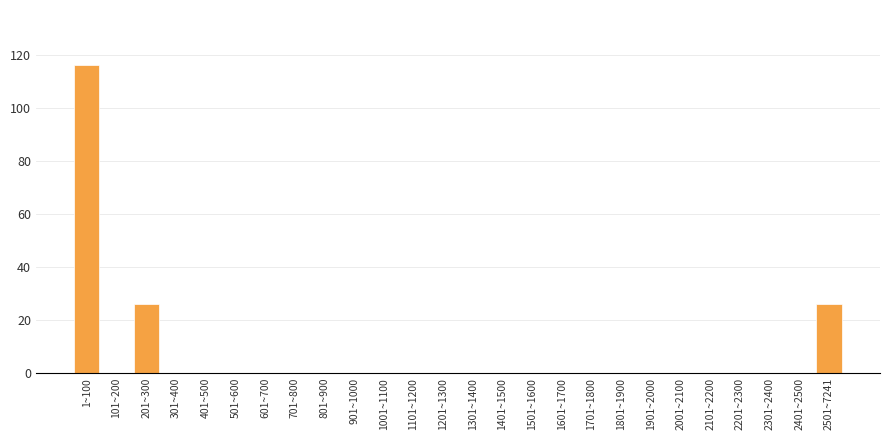

Reading left to right, extract all data points from this chart.

1~100=116	101~200=0	201~300=26	301~400=0	401~500=0	501~600=0	601~700=0	701~800=0	801~900=0	901~1000=0	1001~1100=0	1101~1200=0	1201~1300=0	1301~1400=0	1401~1500=0	1501~1600=0	1601~1700=0	1701~1800=0	1801~1900=0	1901~2000=0	2001~2100=0	2101~2200=0	2201~2300=0	2301~2400=0	2401~2500=0	2501~7241=26